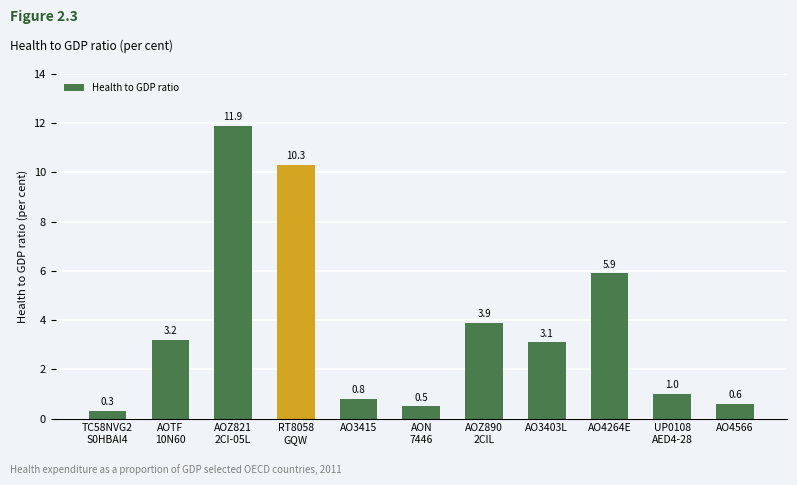

What is the sum of all values?

41.5